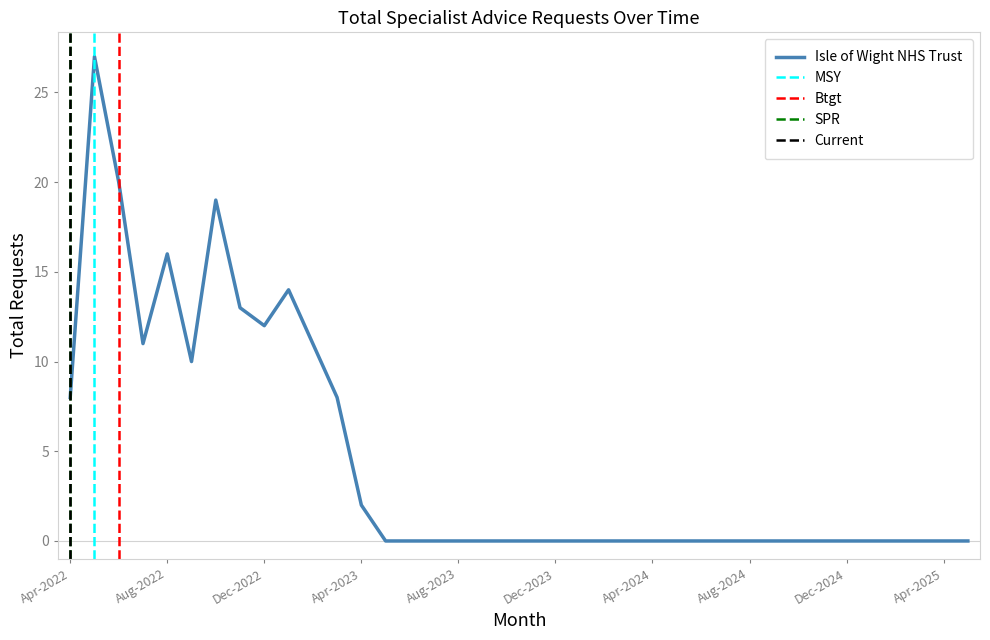

At which category does the data reach its first local valley?

Jul-2022